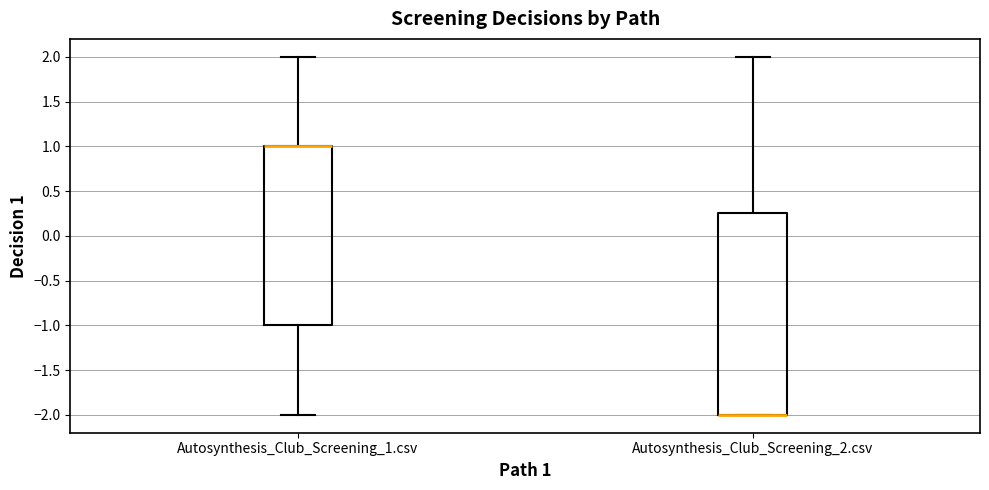

Which box is the tallest, from its lower edge to its upper edge?

Autosynthesis_Club_Screening_2.csv